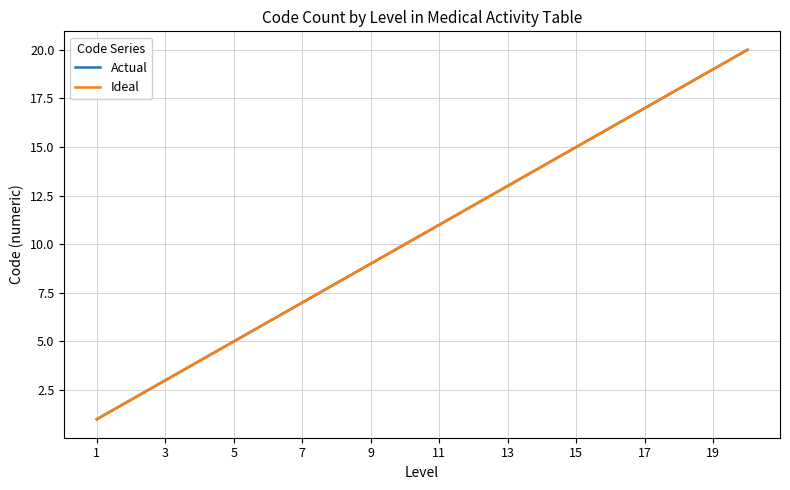

Is this an area chart (filled region under the line)?

No